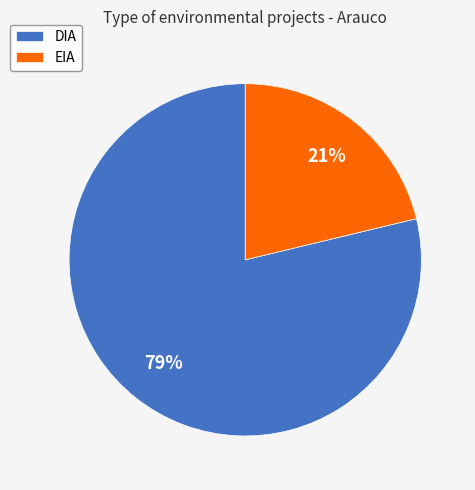

Which has a higher value, EIA or DIA?

DIA